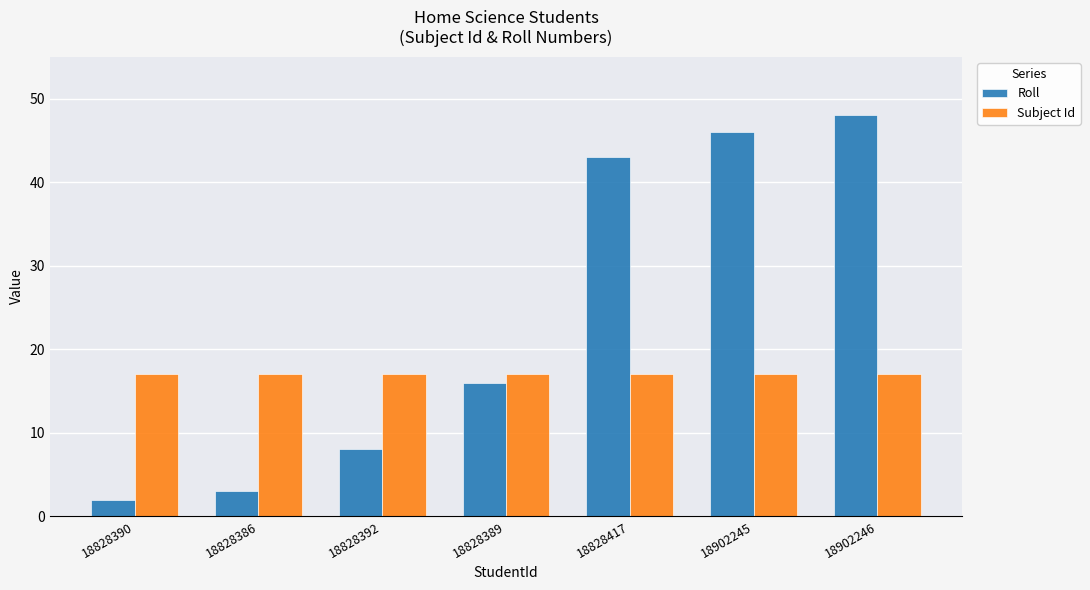

How many categories are shown in the chart?

7